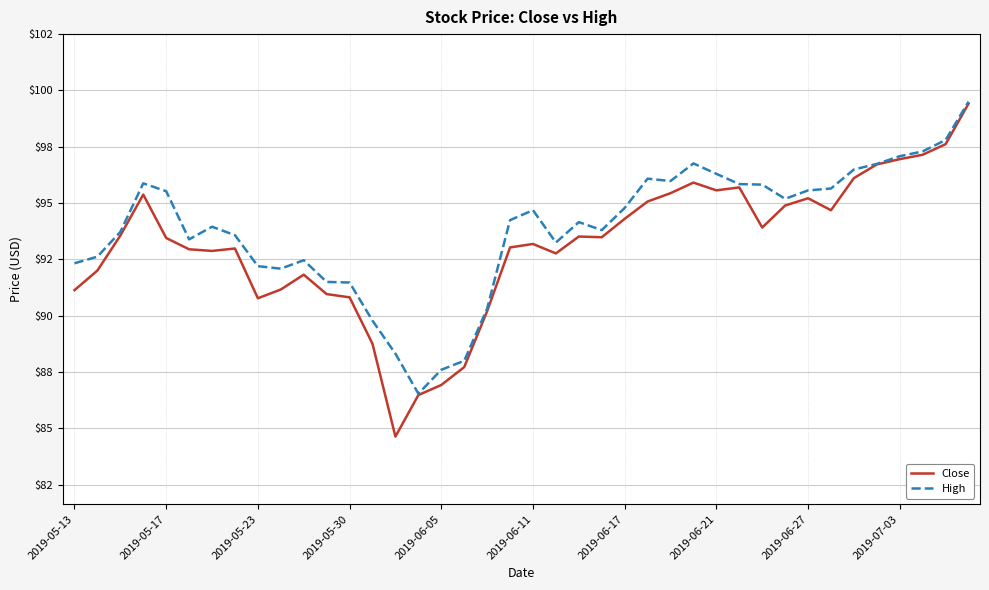

At which category is the sum across all series the highest?

39